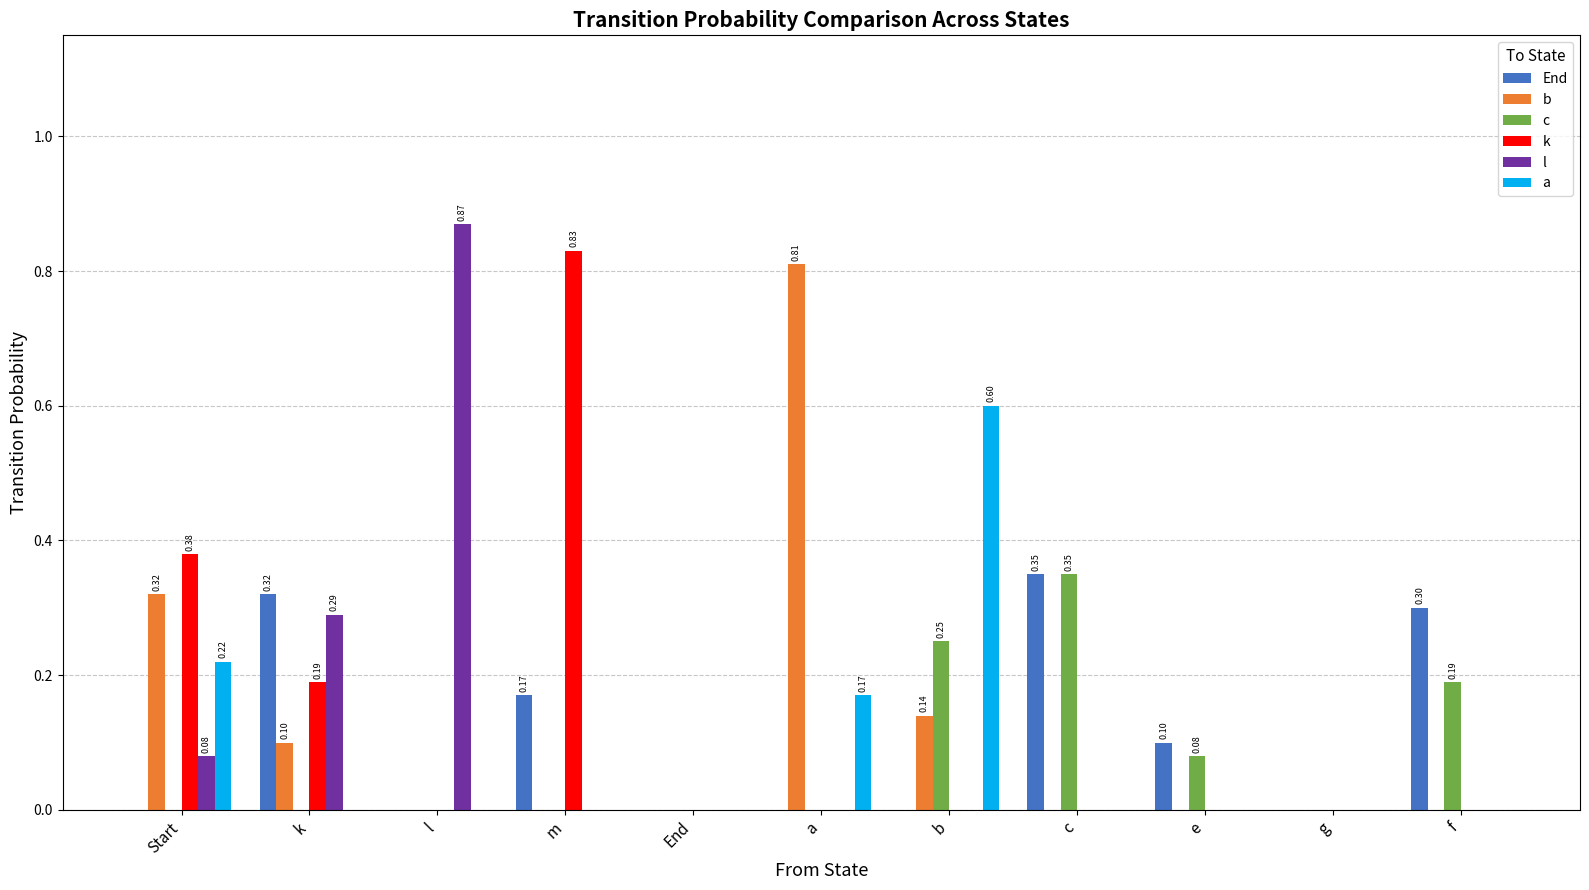

Between a and c, which series saw the biggest shift?

b